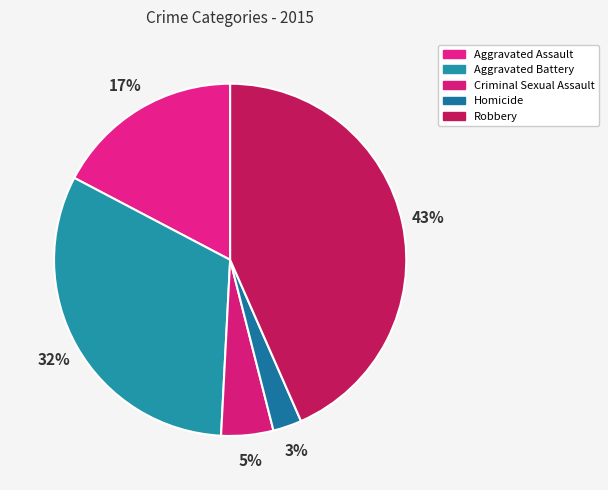

Between Homicide and Criminal Sexual Assault, which is larger?

Criminal Sexual Assault